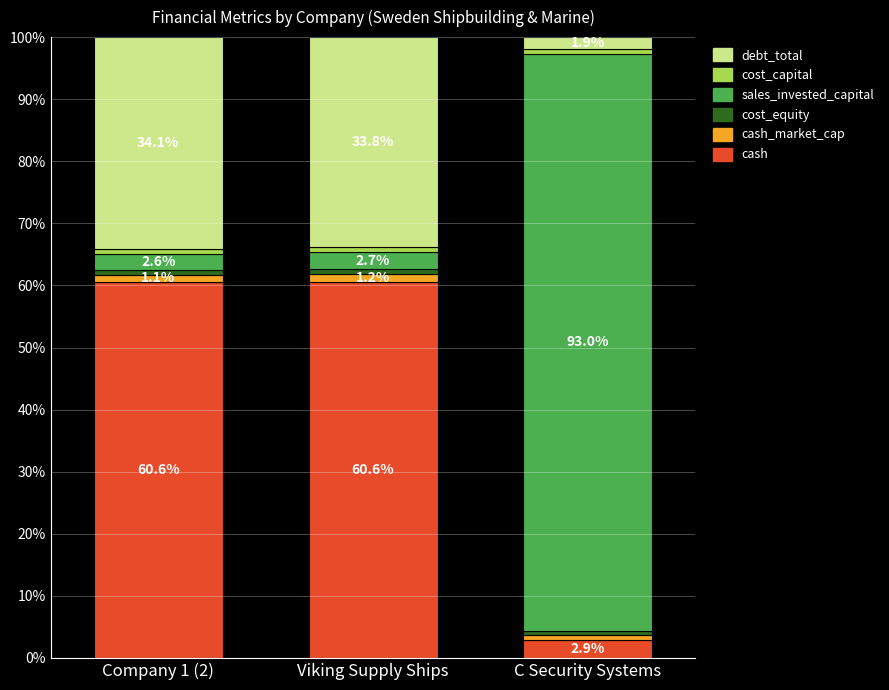

Which category has the lowest value in the cash series?

C Security Systems